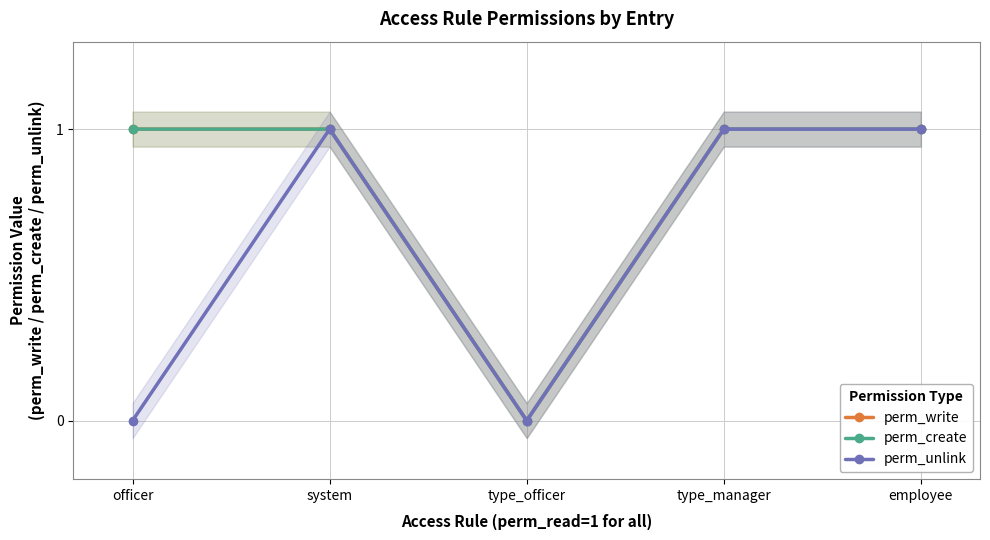

Reading left to right, what are all the values shown in this chart?

perm_write: 1	1	0	1	1
perm_create: 1	1	0	1	1
perm_unlink: 0	1	0	1	1